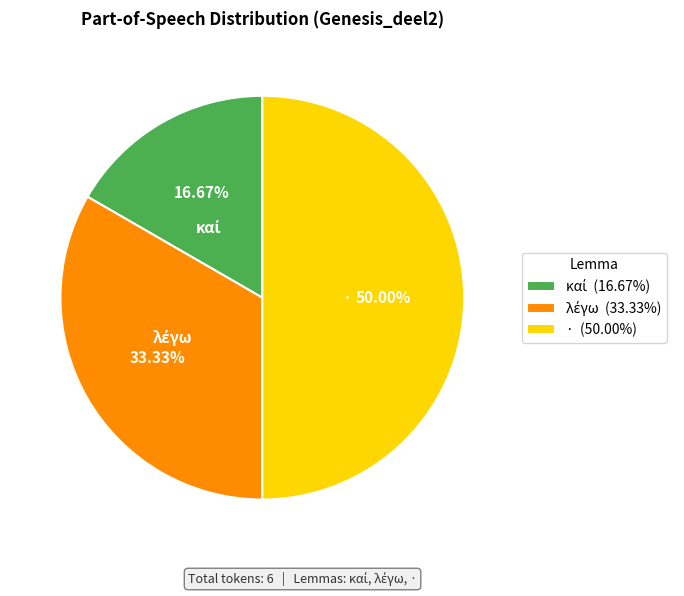

How many segments does this pie chart have?

3